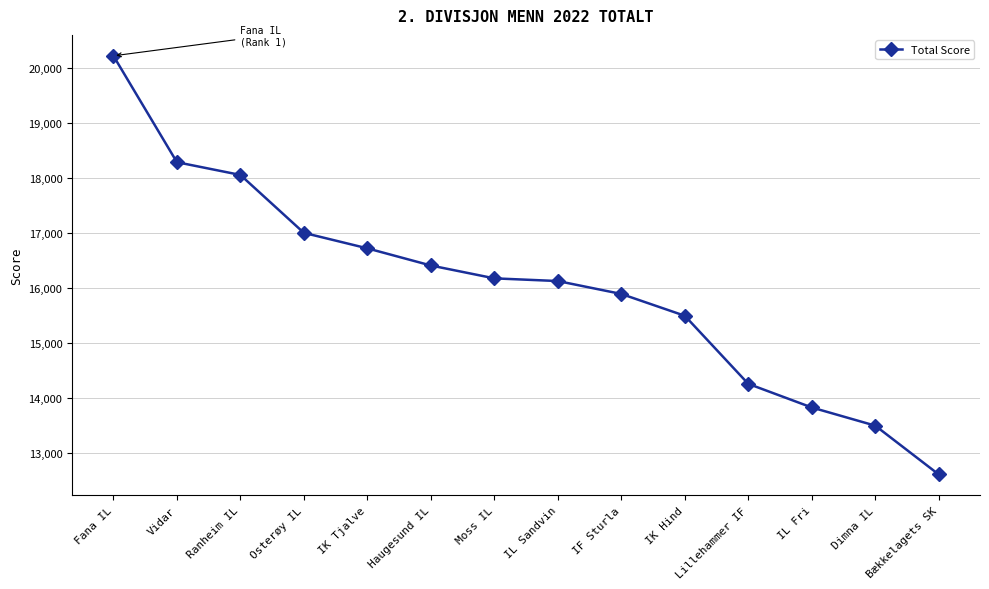

What is the value of the 6th point from the left?

16408